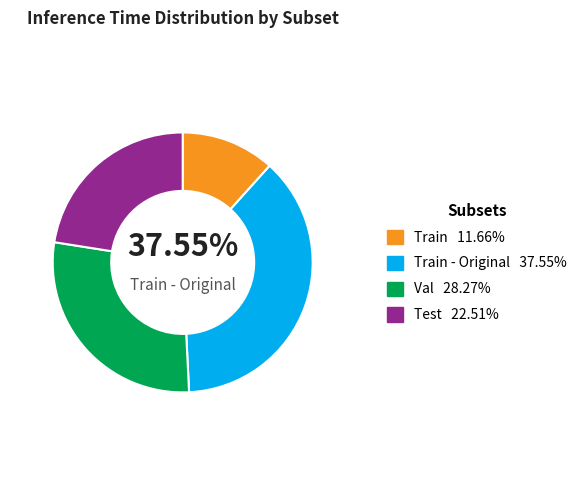

Do Val and Train together represent more than half of the pie?

No